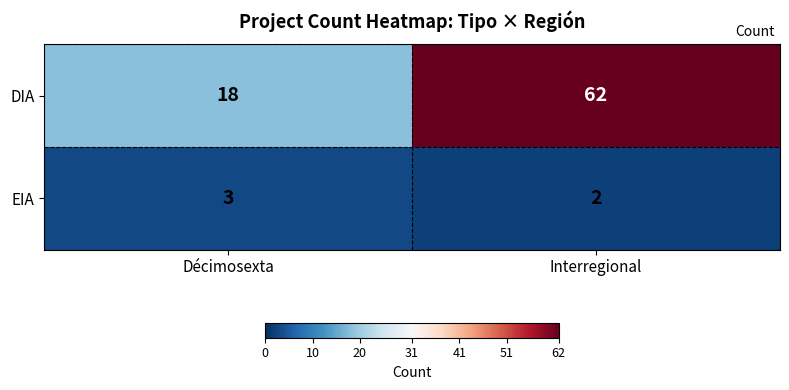

Is the value of EIA at Interregional greater than the value of DIA at Décimosexta?

No